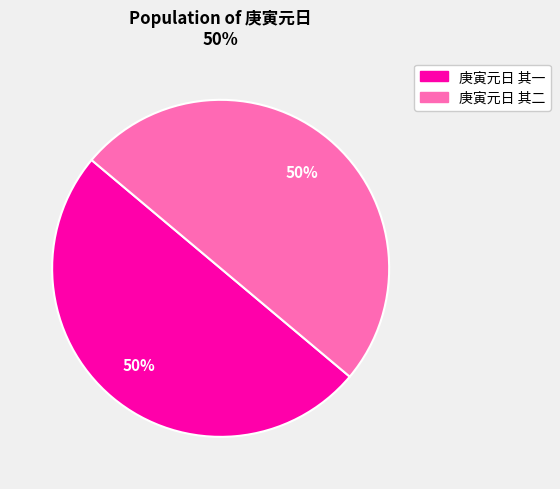

To the nearest percent, what is the combined percentage of 庚寅元日 其一 and 庚寅元日 其二?

100%